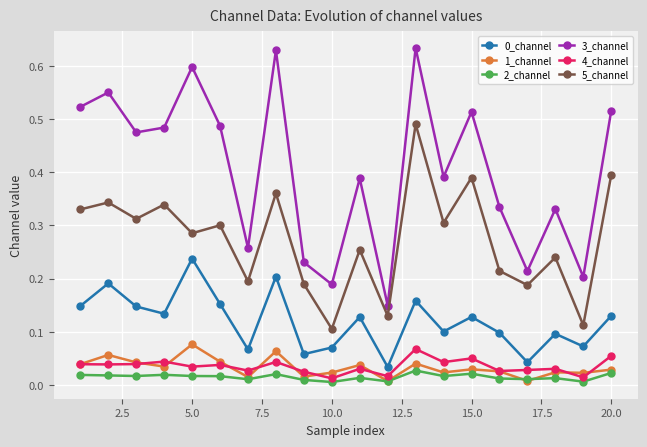

Which series has the largest range (max minus min)?

3_channel